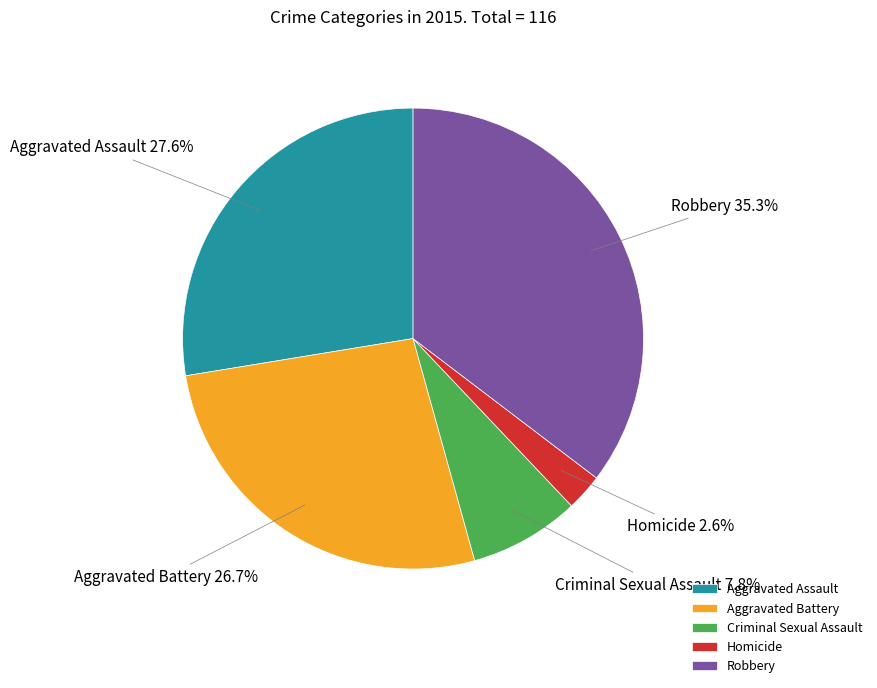

Which has a higher value, Aggravated Assault or Robbery?

Robbery